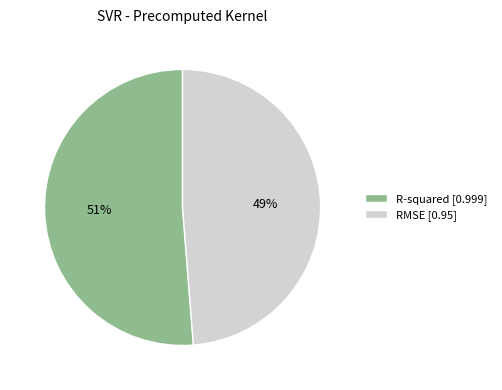

Count the number of slices in the pie.

2